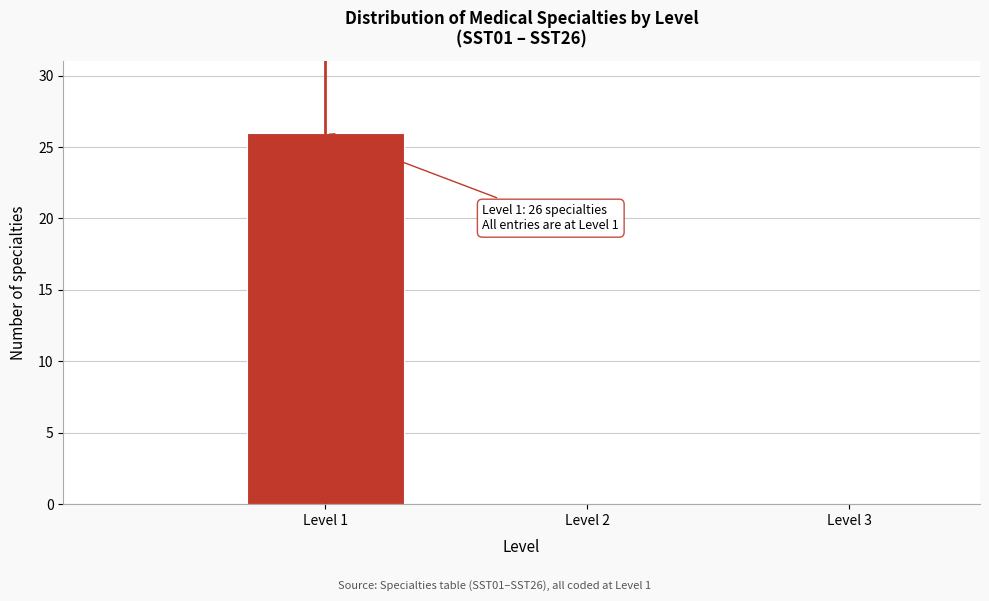

Which range on the x-axis has the tallest bar?

0.5 to 1.5